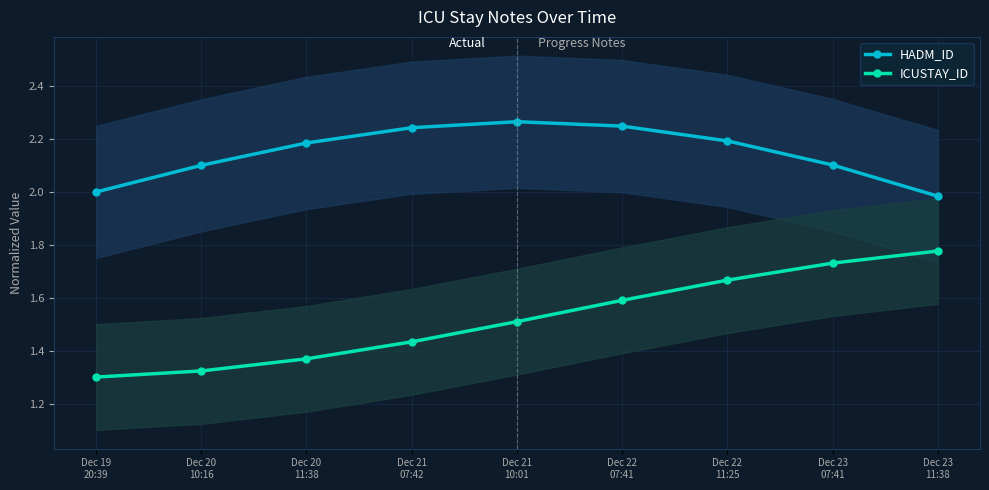

List the series in order of their peak value, lowest first.

ICUSTAY_ID, HADM_ID